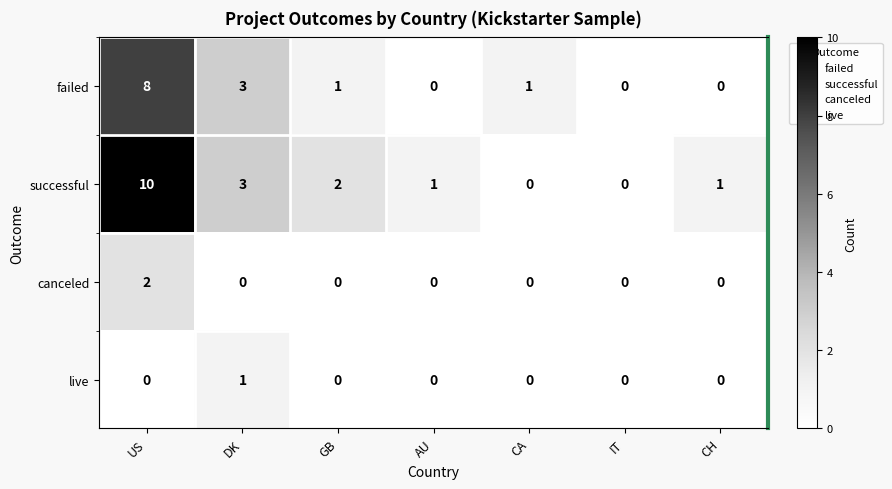

Count the number of data series in this chart.

4